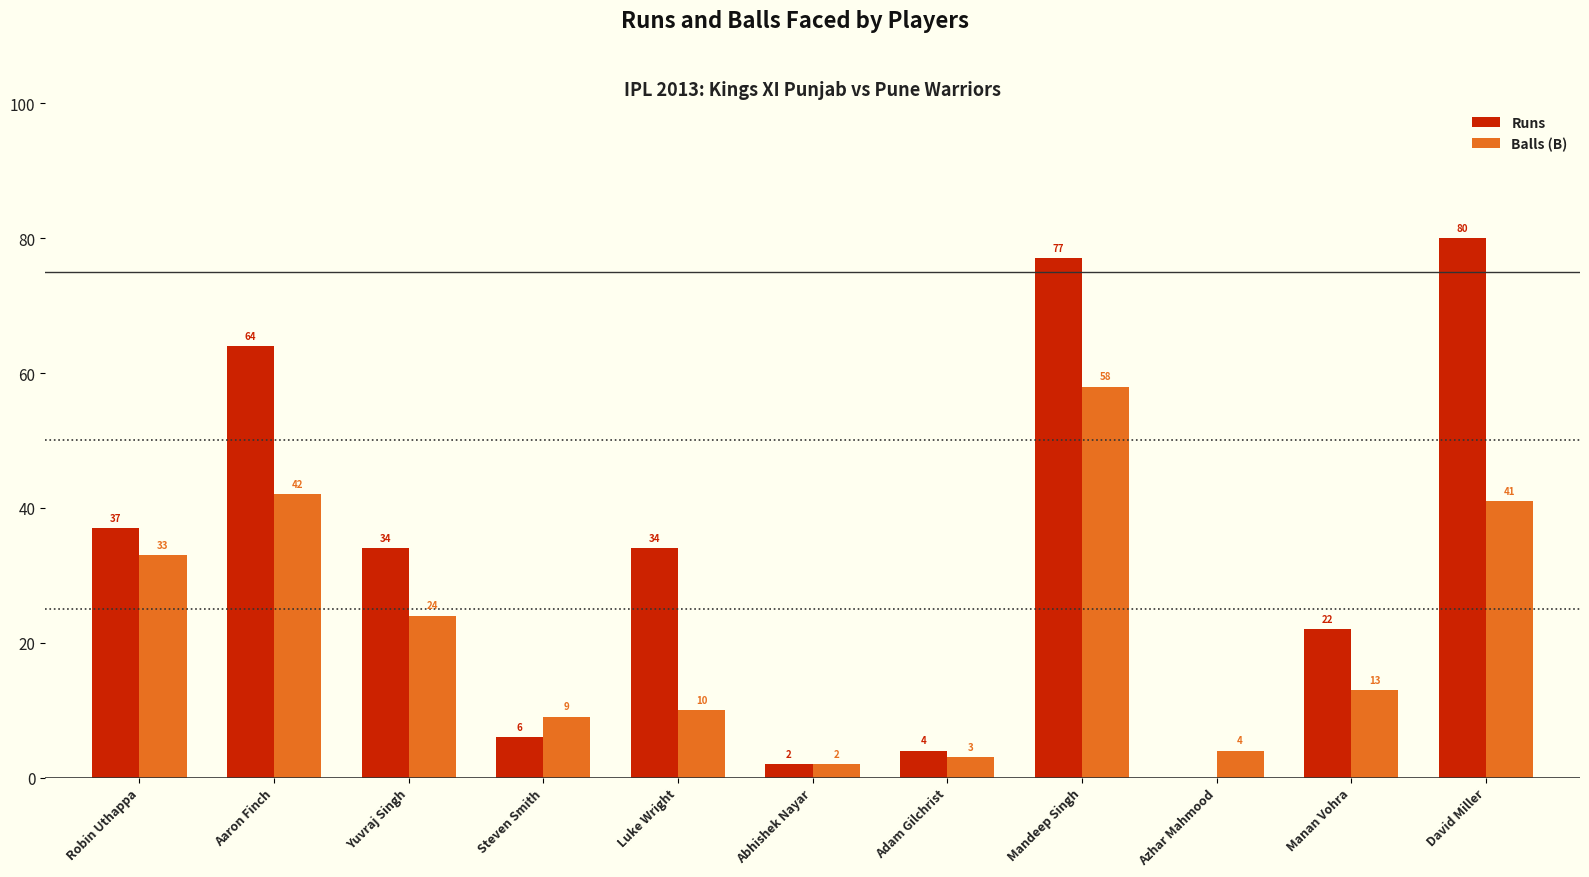

The Balls (B) series shows 9 at Steven Smith. True or false?

True